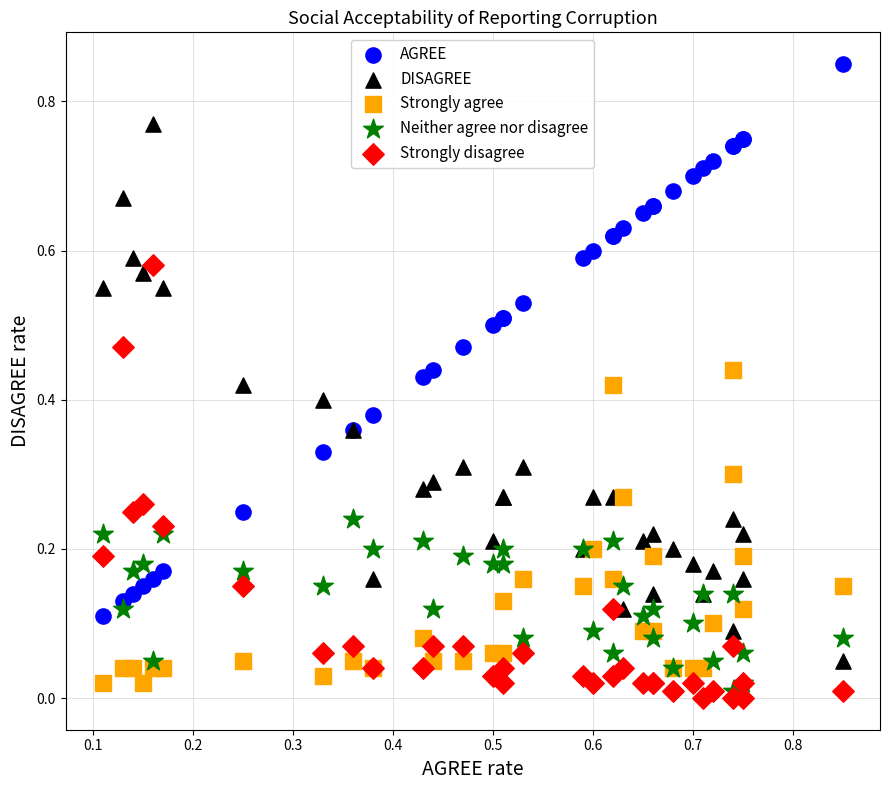

Which series reaches the maximum Y coordinate?

AGREE